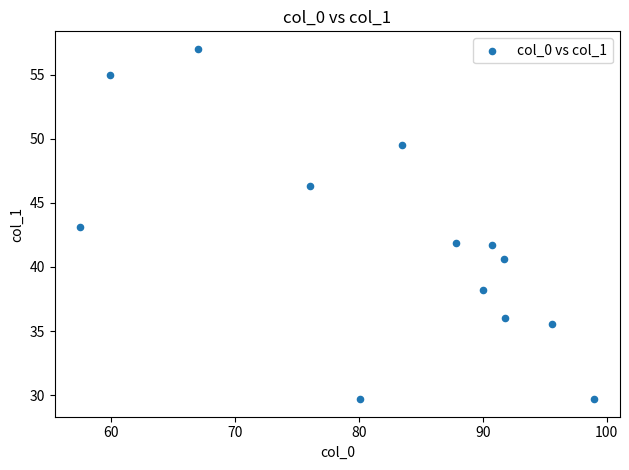

What is the range of Y values (max minus min)?

27.3